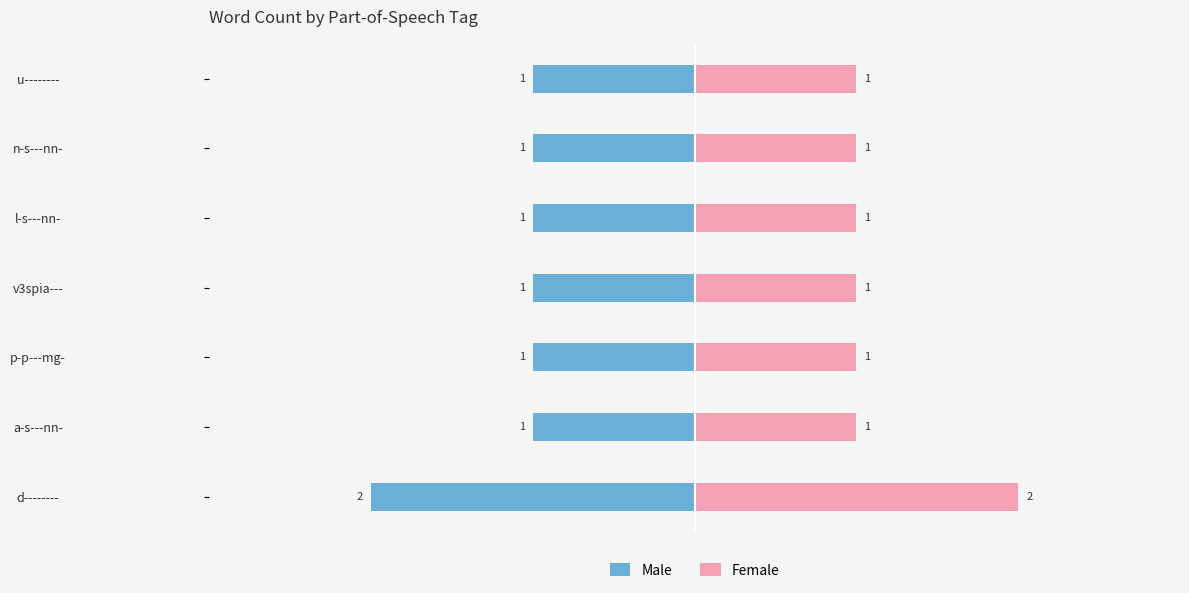

What value does the Female series have at l-s---nn-?

1